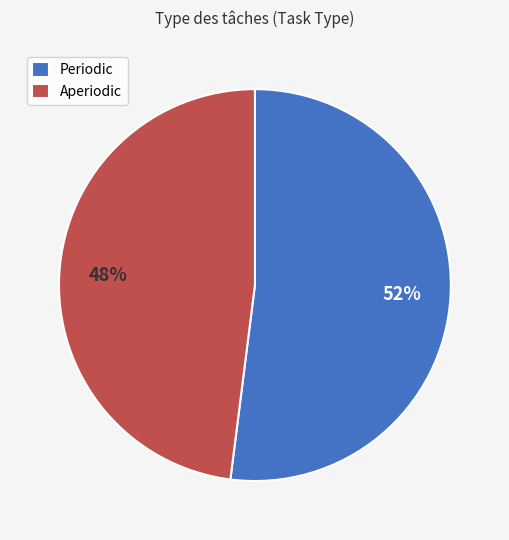

Which slice is the largest?

Periodic